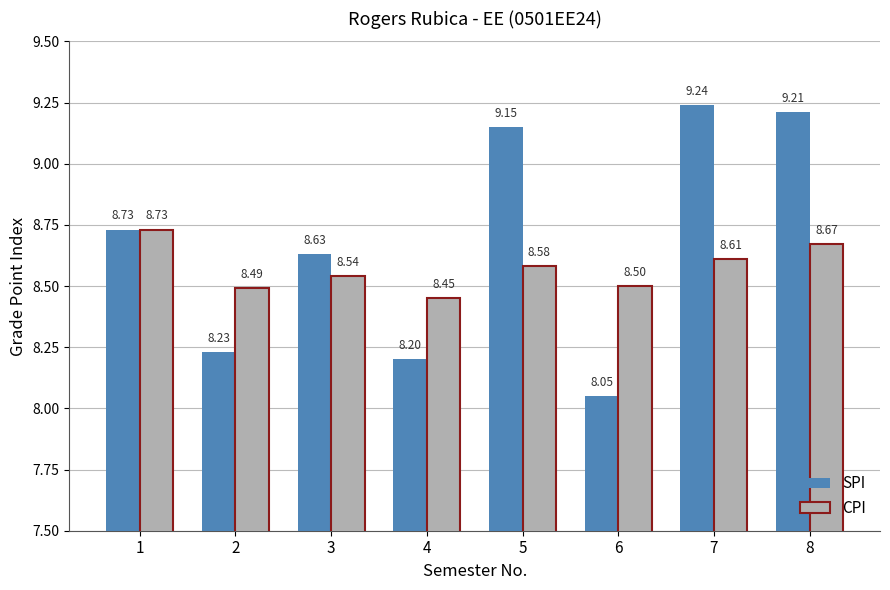

What is the spread (max minus min) of values at 2?

0.3